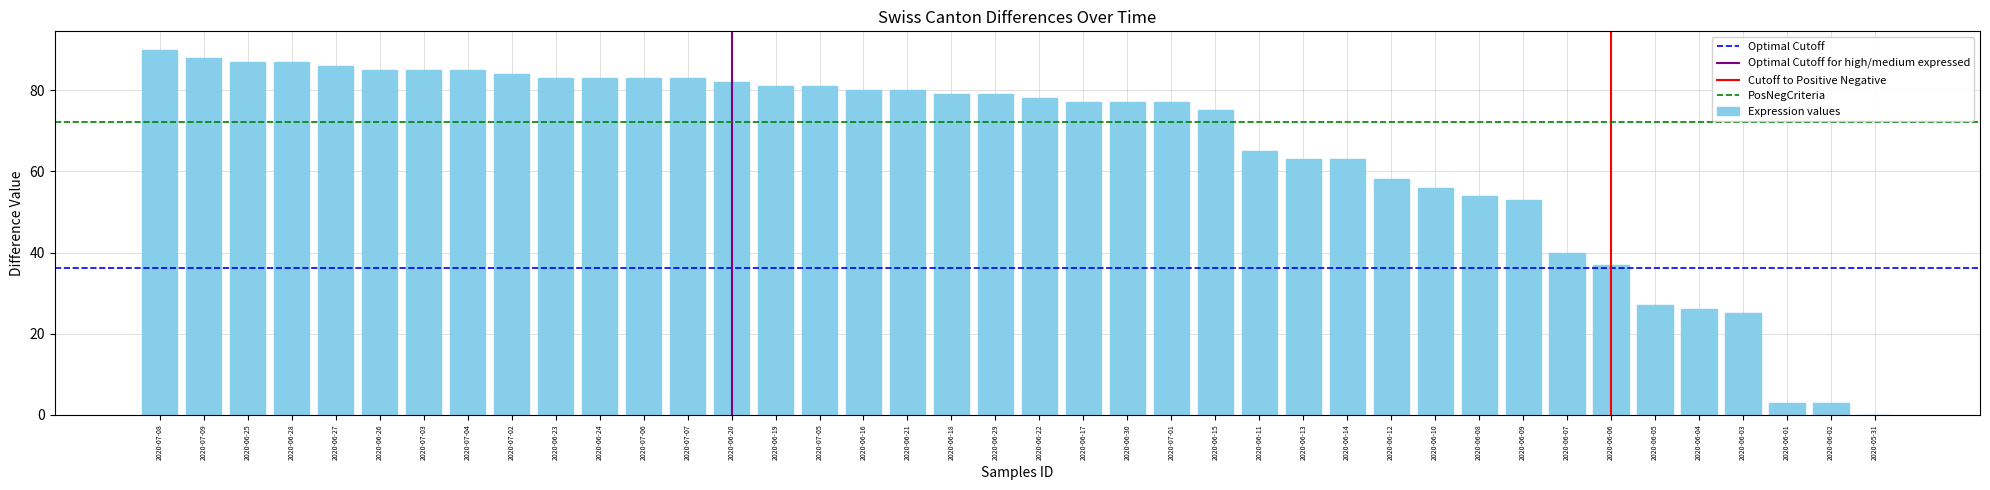

What is the sum of the values at 2020-06-22 and 2020-07-06?

161